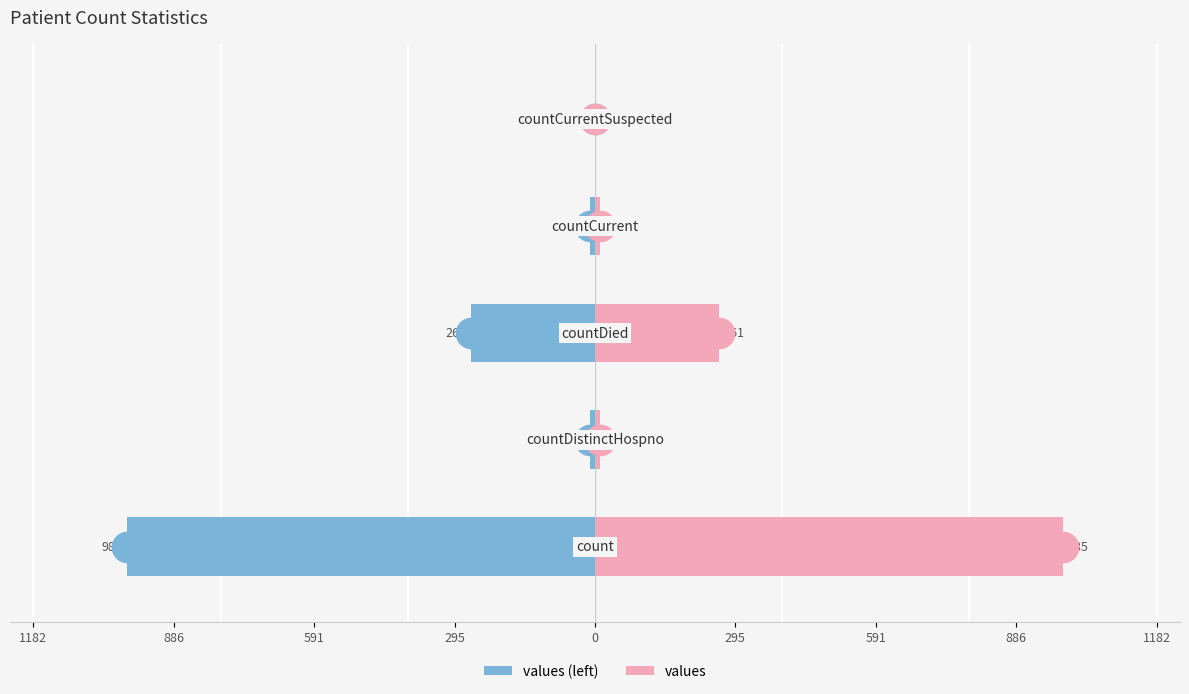

List the series in order of their overall mean, highest first.

values, values (left)